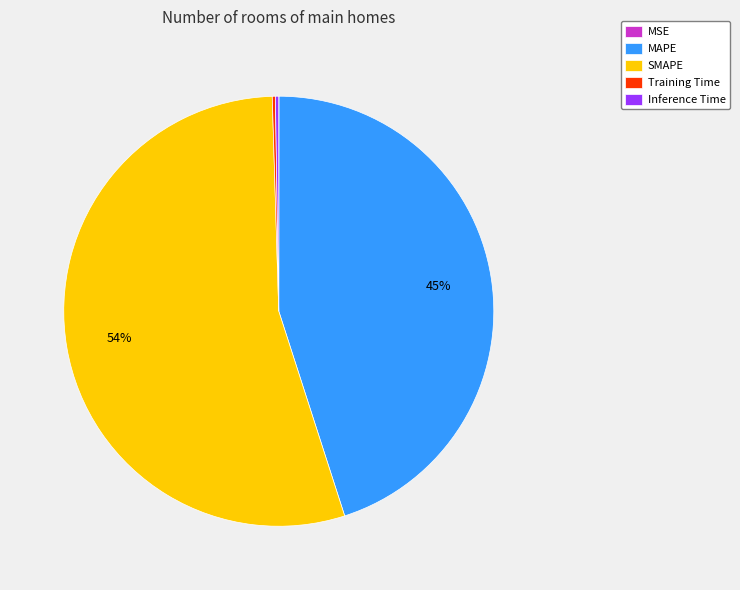

True or false: SMAPE accounts for 54% of the total.

True